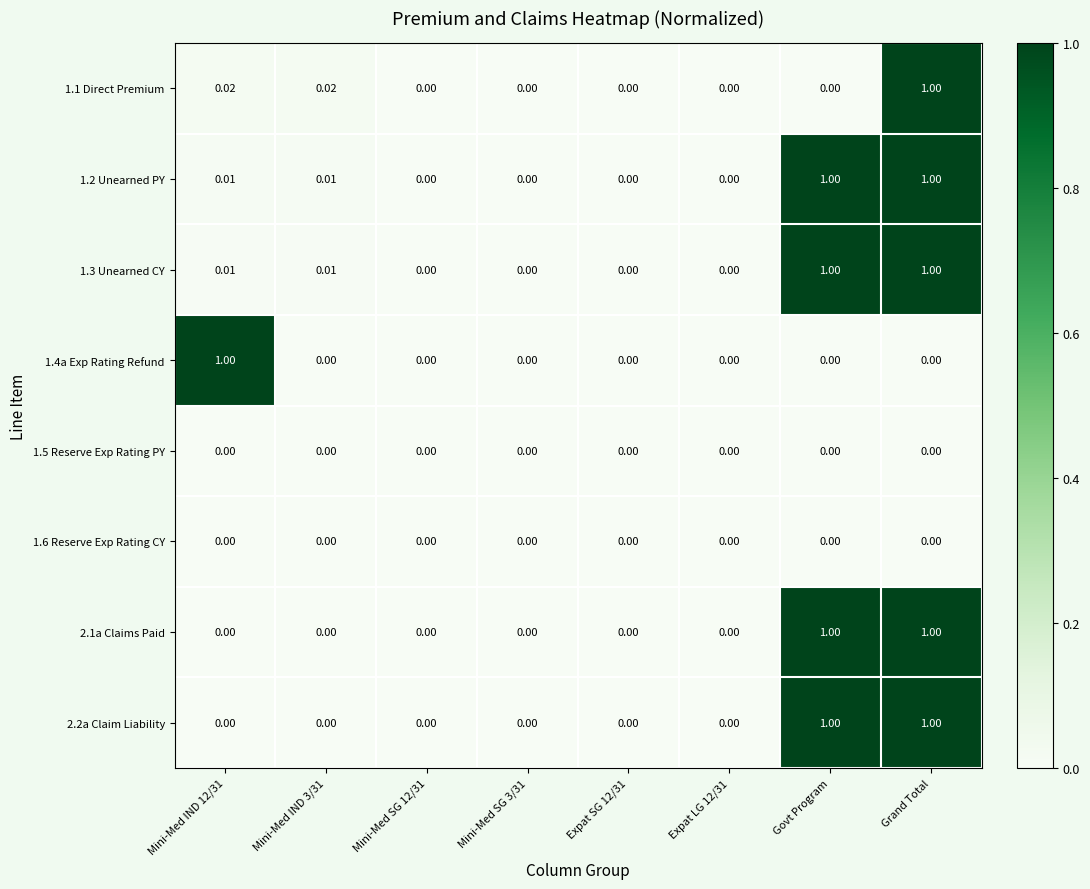

Is the value of 1.1 Direct Premium at Mini-Med IND 3/31 greater than the value of 2.1a Claims Paid at Mini-Med IND 12/31?

Yes